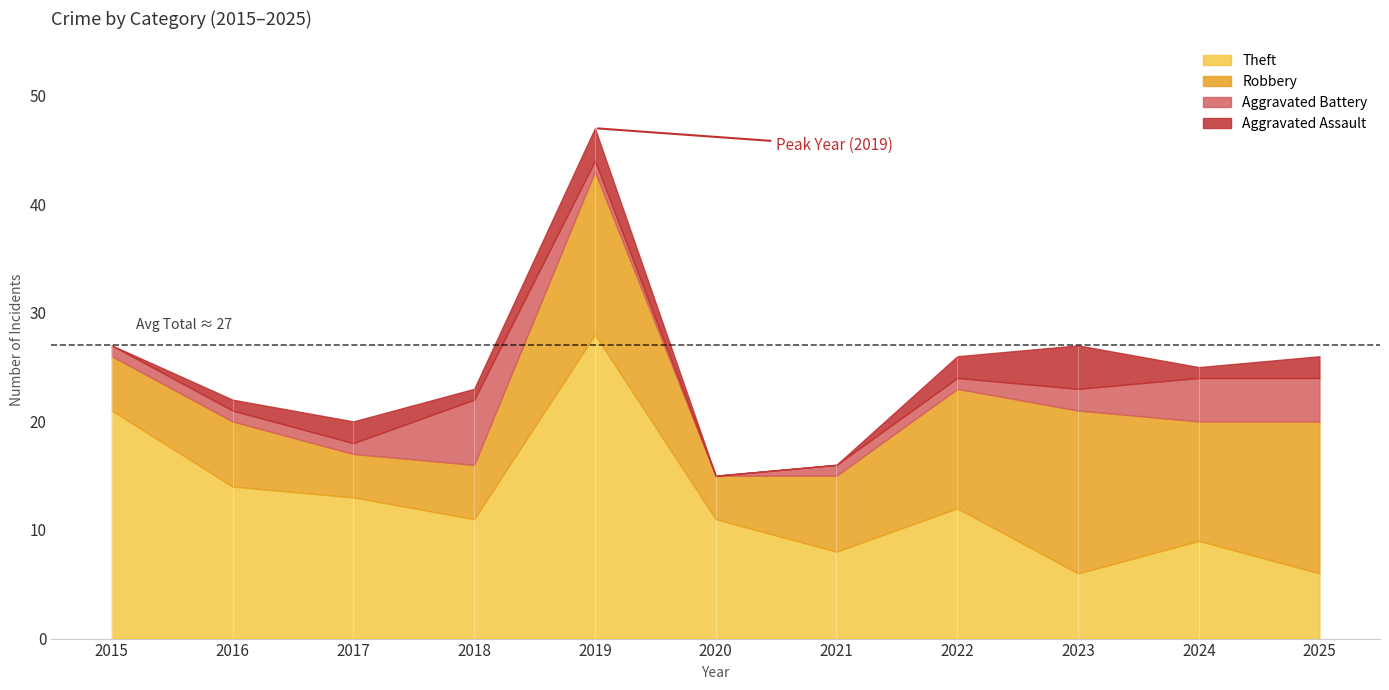

Which category has the lowest value in the Total series?

2020